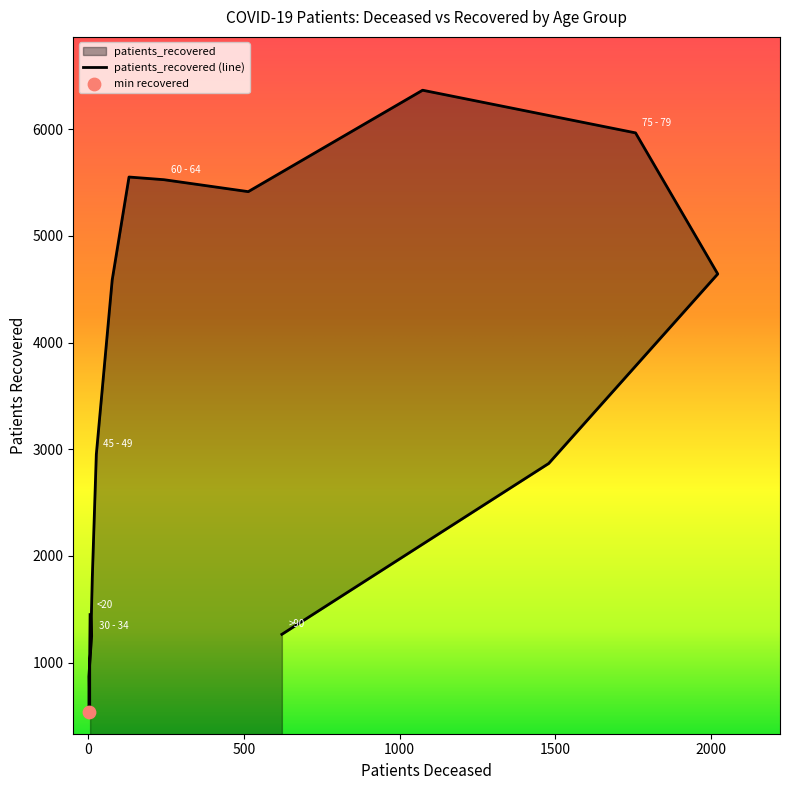

Approximately how many times larger is the value at 25 - 29 compared to 70 - 74?

0.1